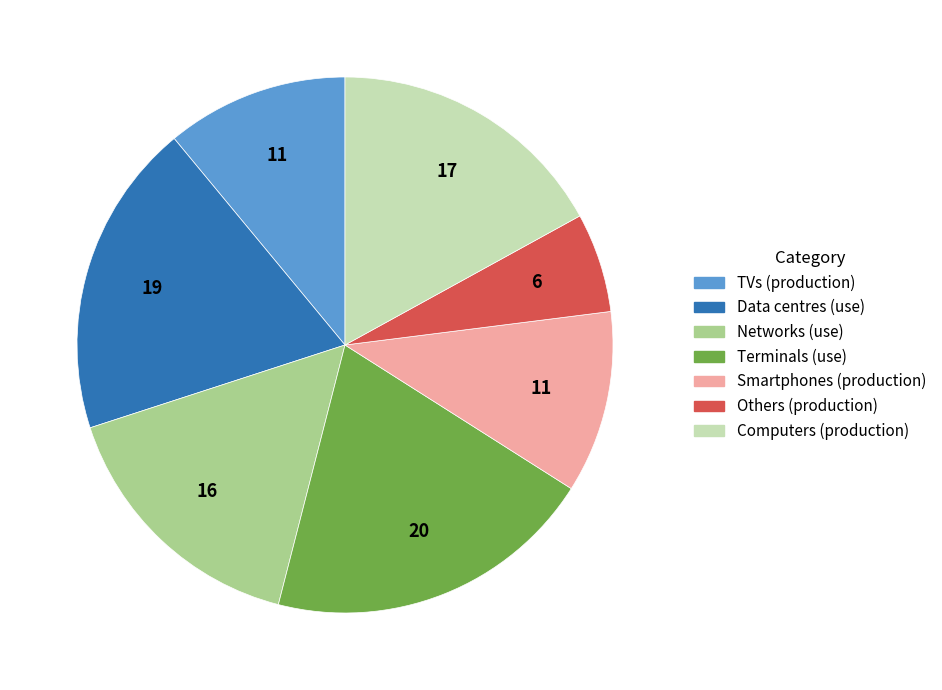

Which category has the biggest portion of the pie?

Terminals (use)